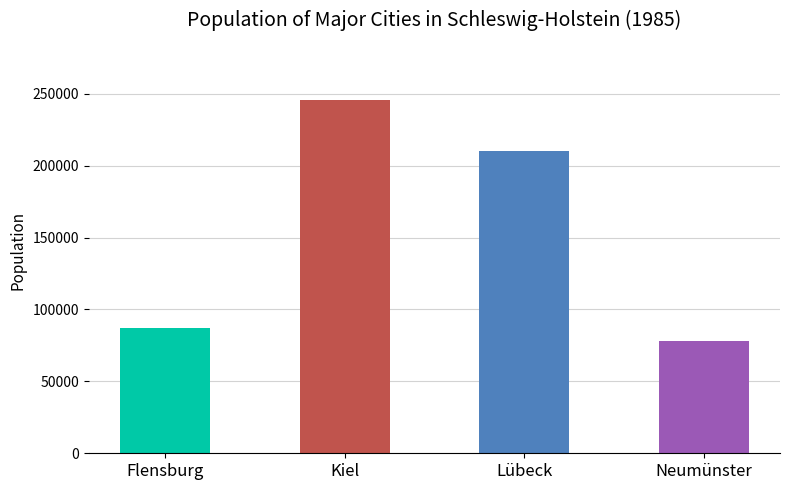

What is the change in value from Lübeck to Neumünster?

-132038